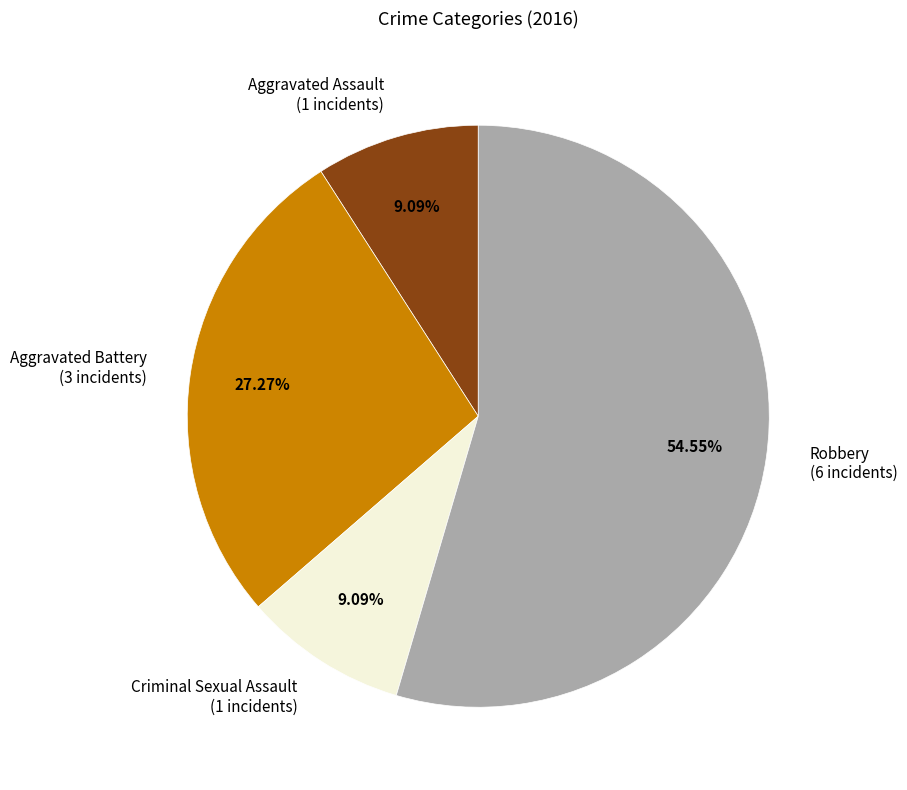

To the nearest percent, what portion does Aggravated Battery represent?

27%